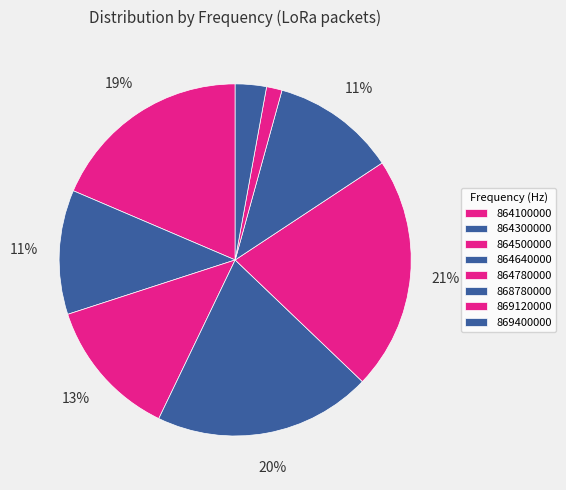

Does 864640000 account for over 50% of the chart?

No